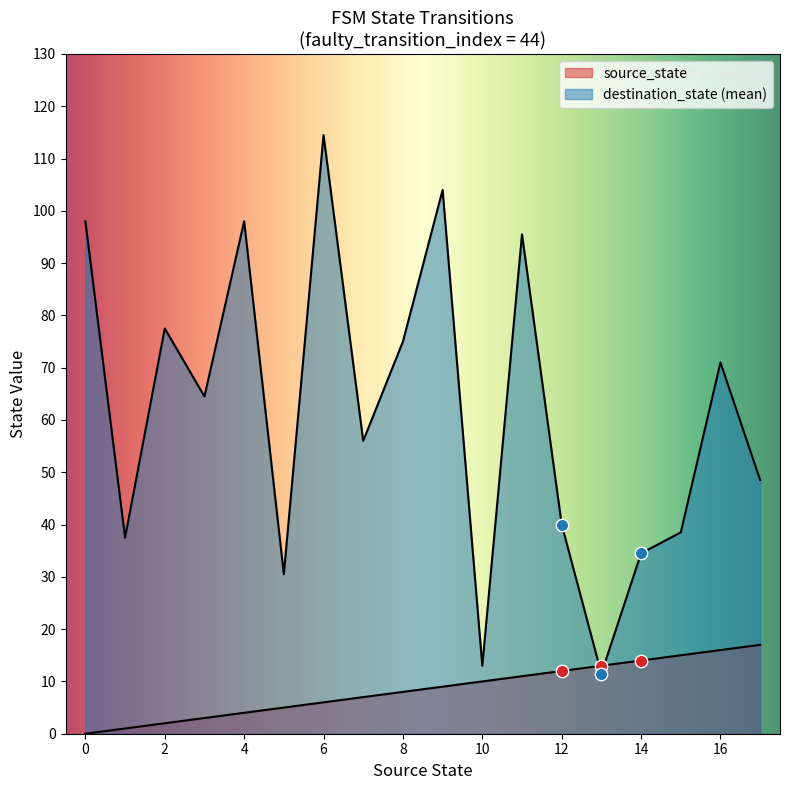

Which series contains the lowest Y value?

source_state